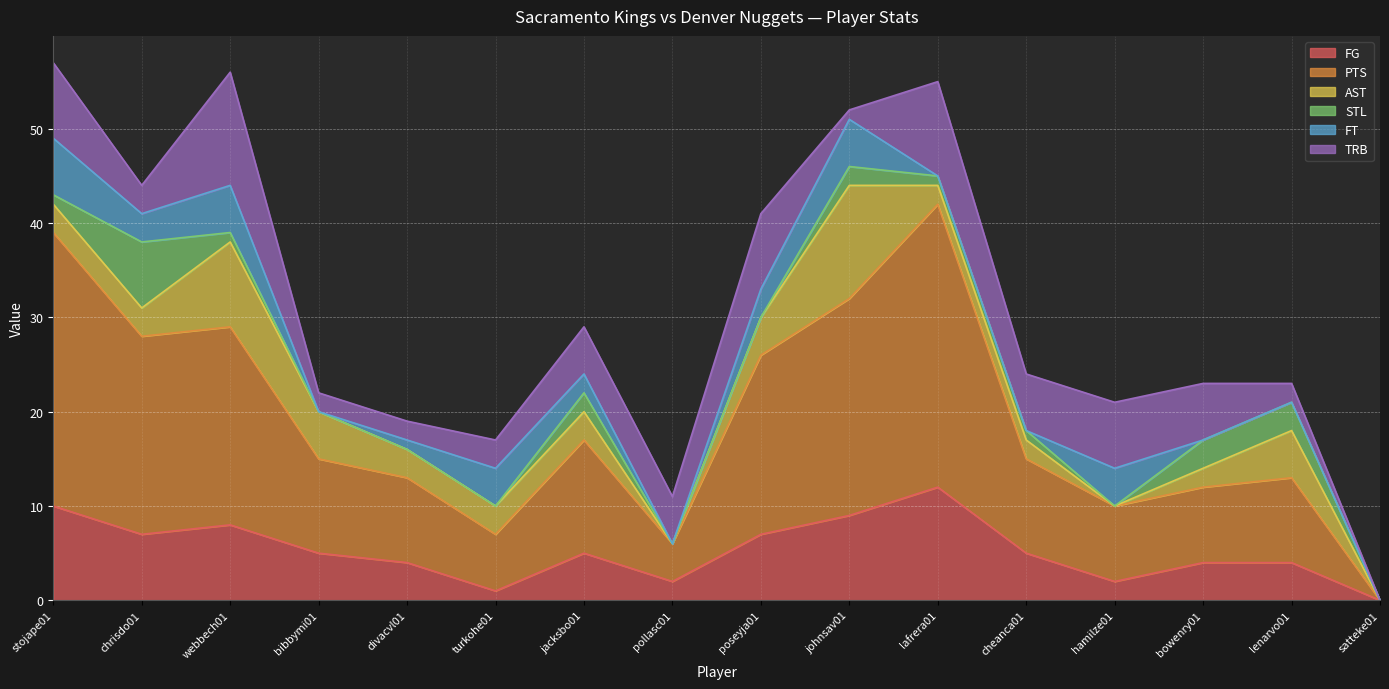

How many data points in AST are above 3?

5